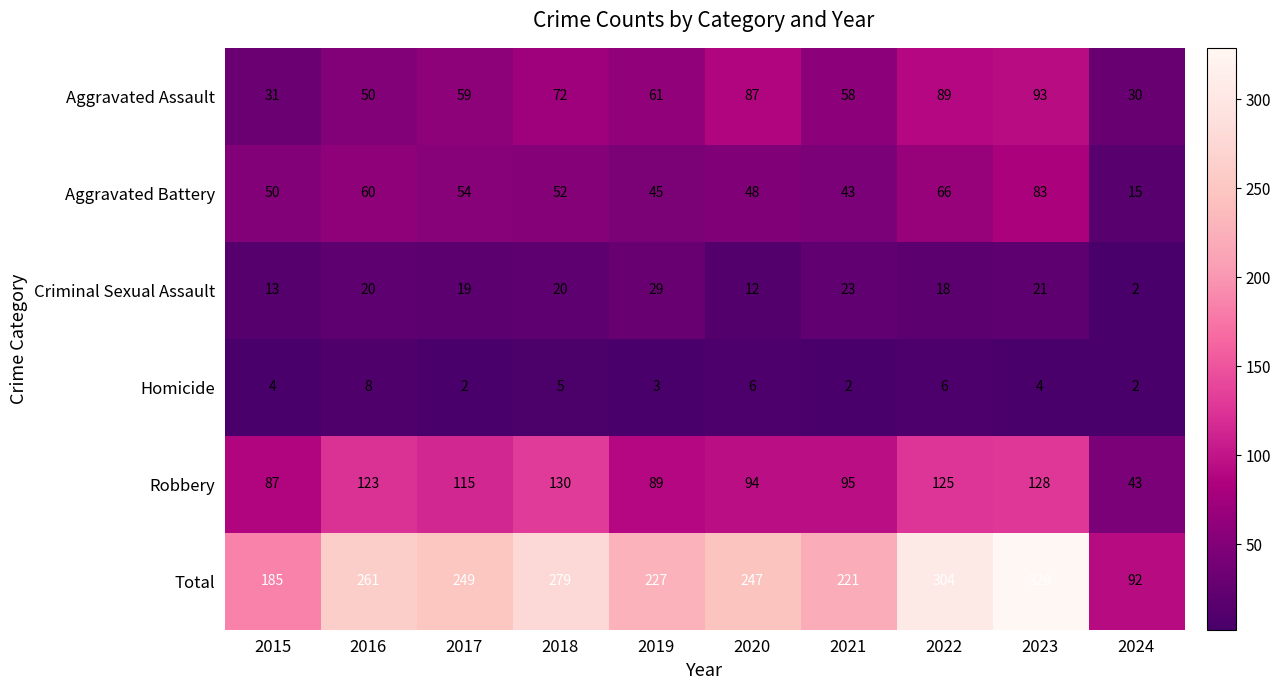

The value of Homicide at 2023 is 1. True or false?

False